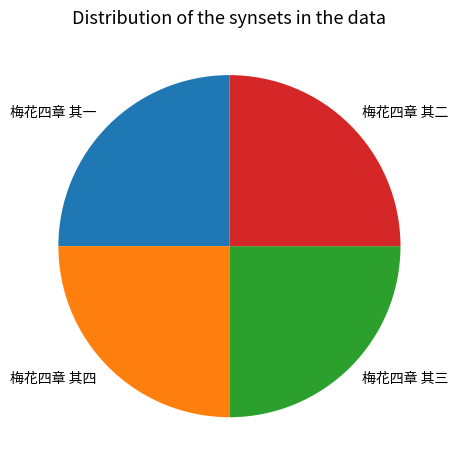

Is it true that 梅花四章 其一 is 36% of the pie?

False